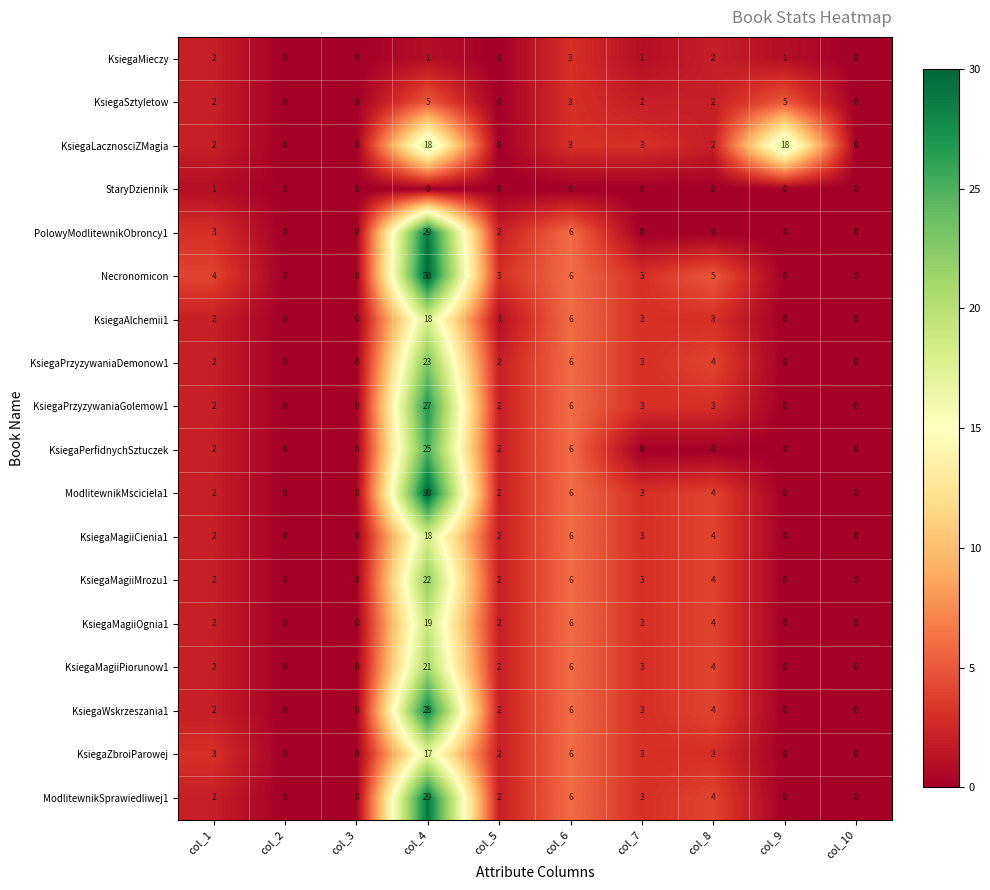

Between col_5 and col_10, which series saw the biggest shift?

Necronomicon